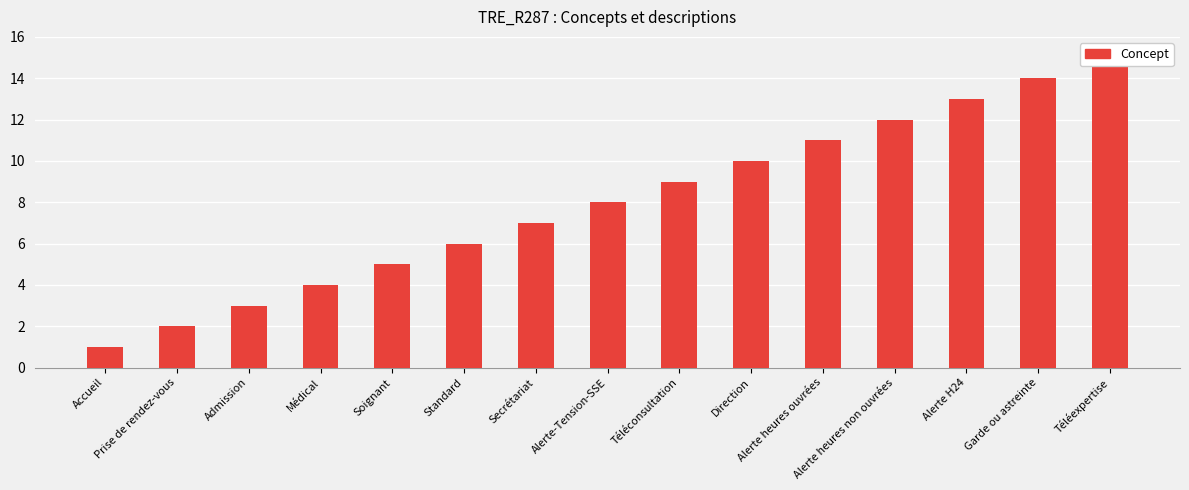

What position from the left is Standard?

6